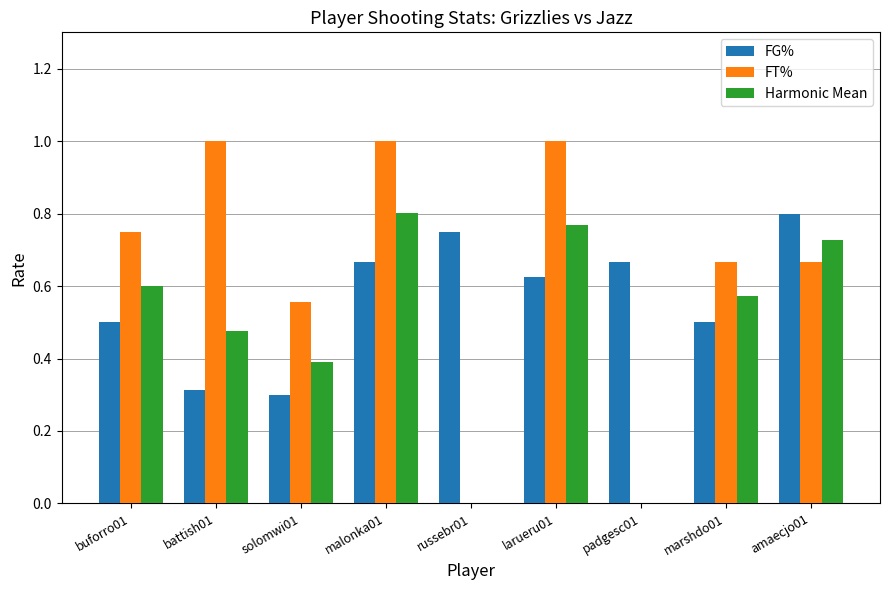

Is the value of FT% at solomwi01 greater than the value of FG% at solomwi01?

Yes